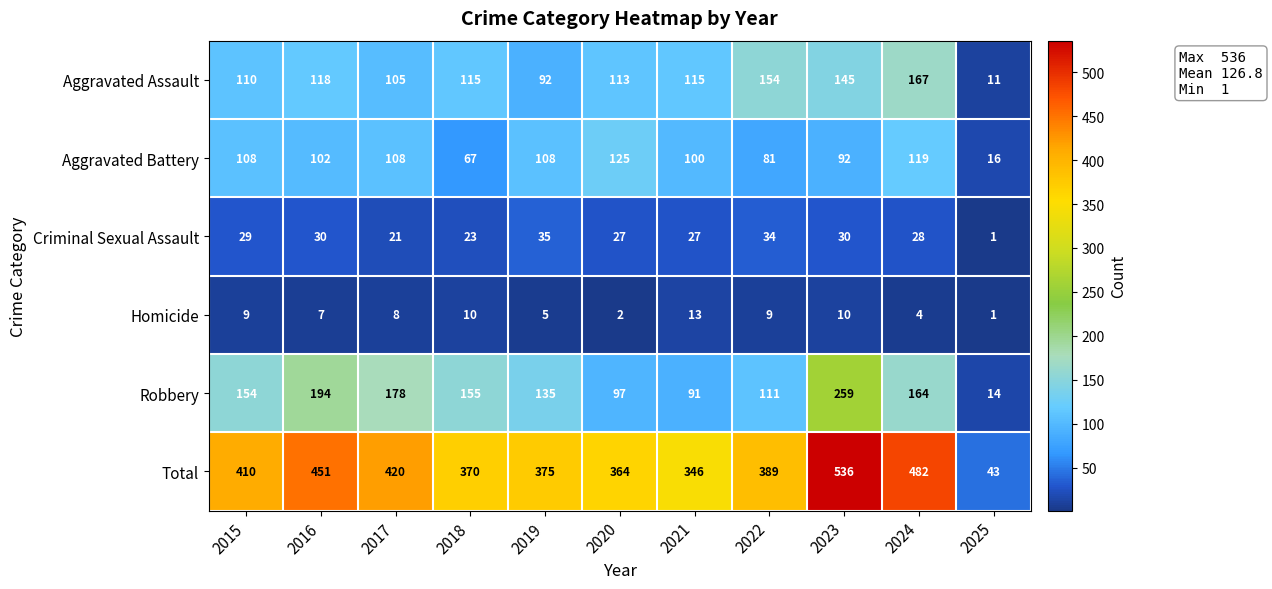

What is the maximum value for Aggravated Battery?

125